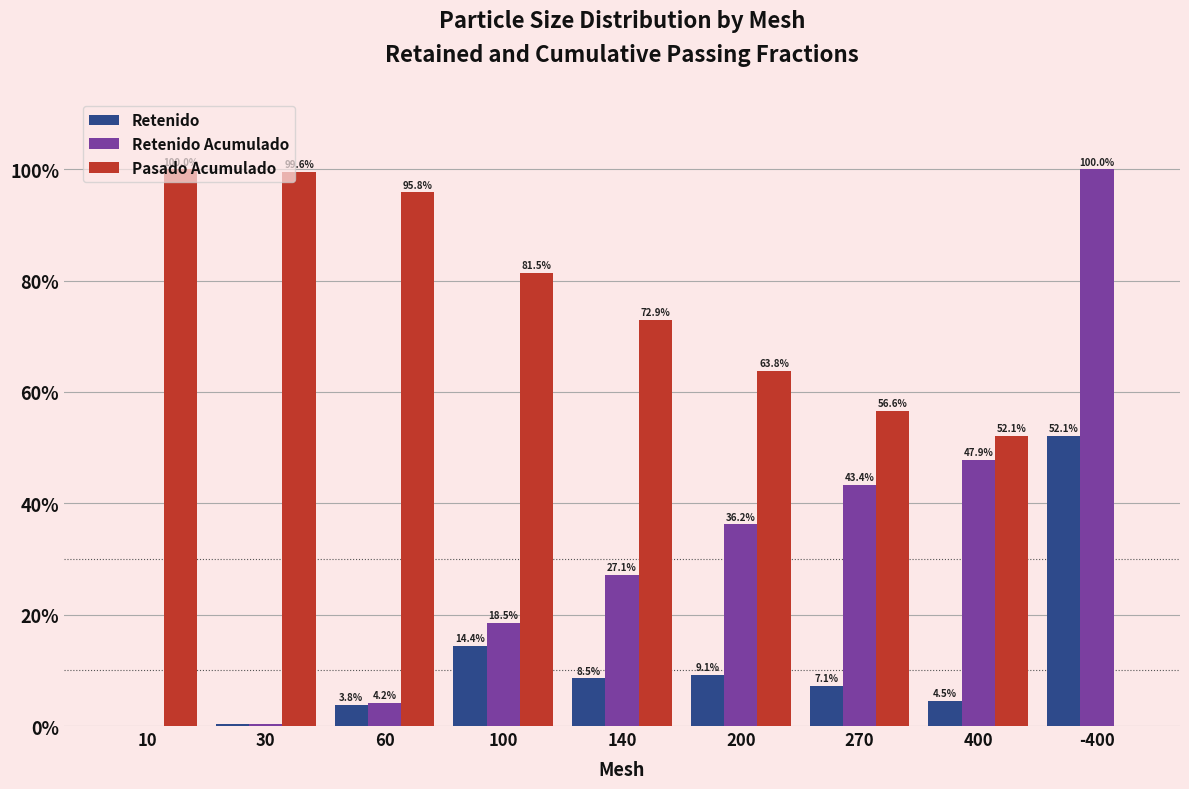

At which category does the chart reach its peak across all series?

-400